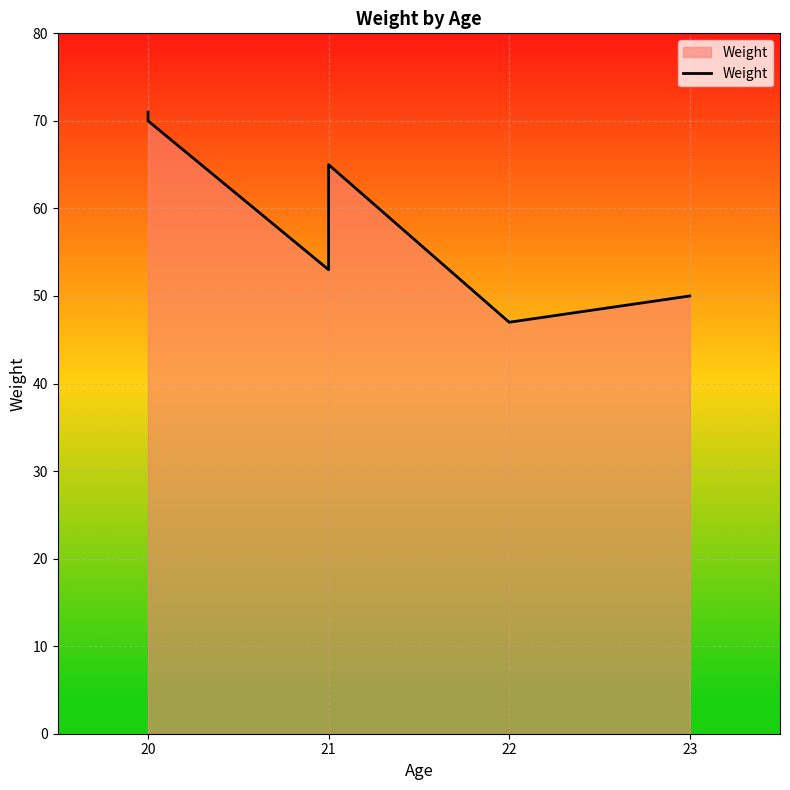

How many lines are shown in the chart?

1